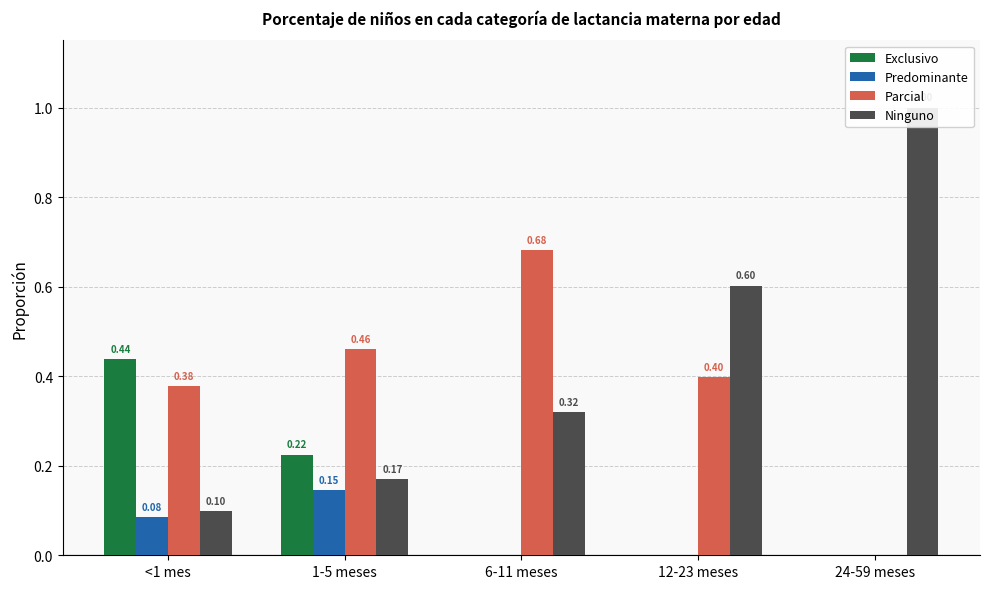

List the series in order of their peak value, highest first.

Ninguno, Parcial, Exclusivo, Predominante